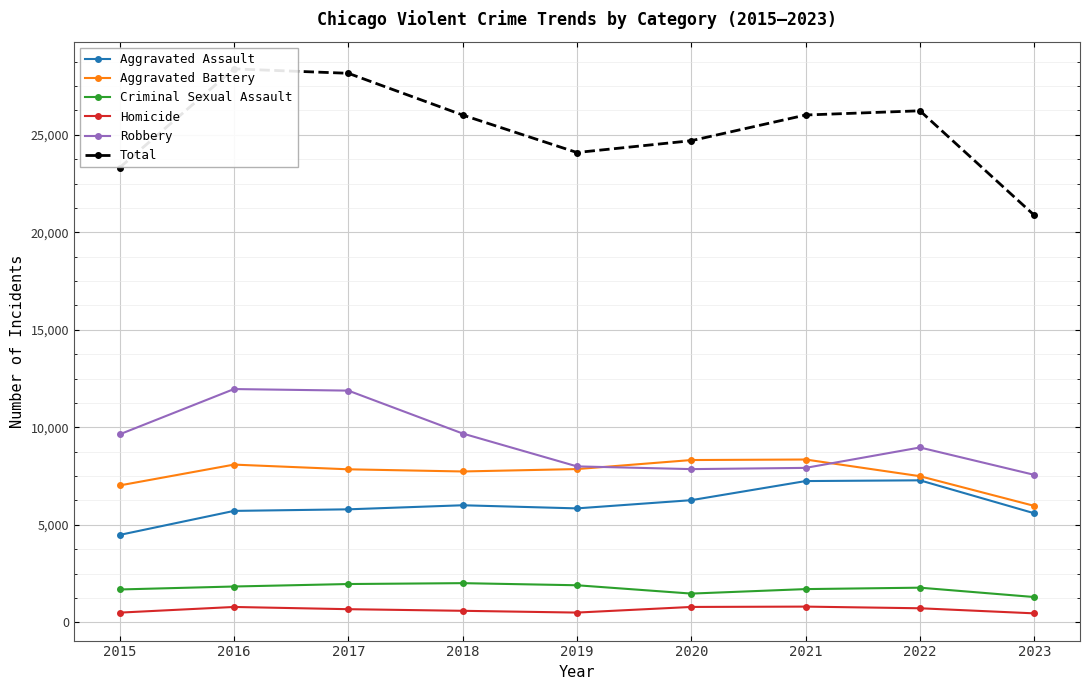

Reading left to right, transcribe all the data shown in this chart.

Aggravated Assault: 4480	5712	5793	6001	5841	6262	7242	7280	5590
Aggravated Battery: 7018	8086	7845	7734	7857	8320	8347	7492	5969
Criminal Sexual Assault: 1683	1835	1962	2007	1899	1472	1702	1775	1295
Homicide: 496	786	672	589	498	787	804	719	458
Robbery: 9638	11960	11880	9681	7995	7855	7918	8964	7561
Total: 23315	28379	28152	26012	24090	24696	26013	26230	20873